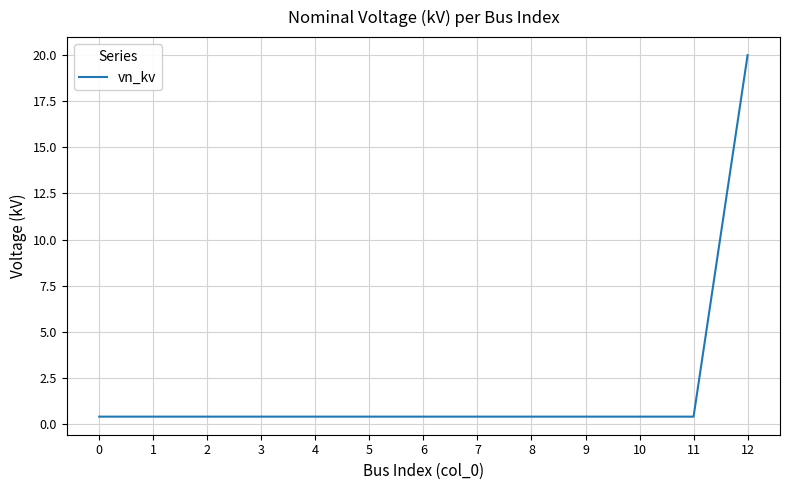

What is the approximate value at 0?

0.4